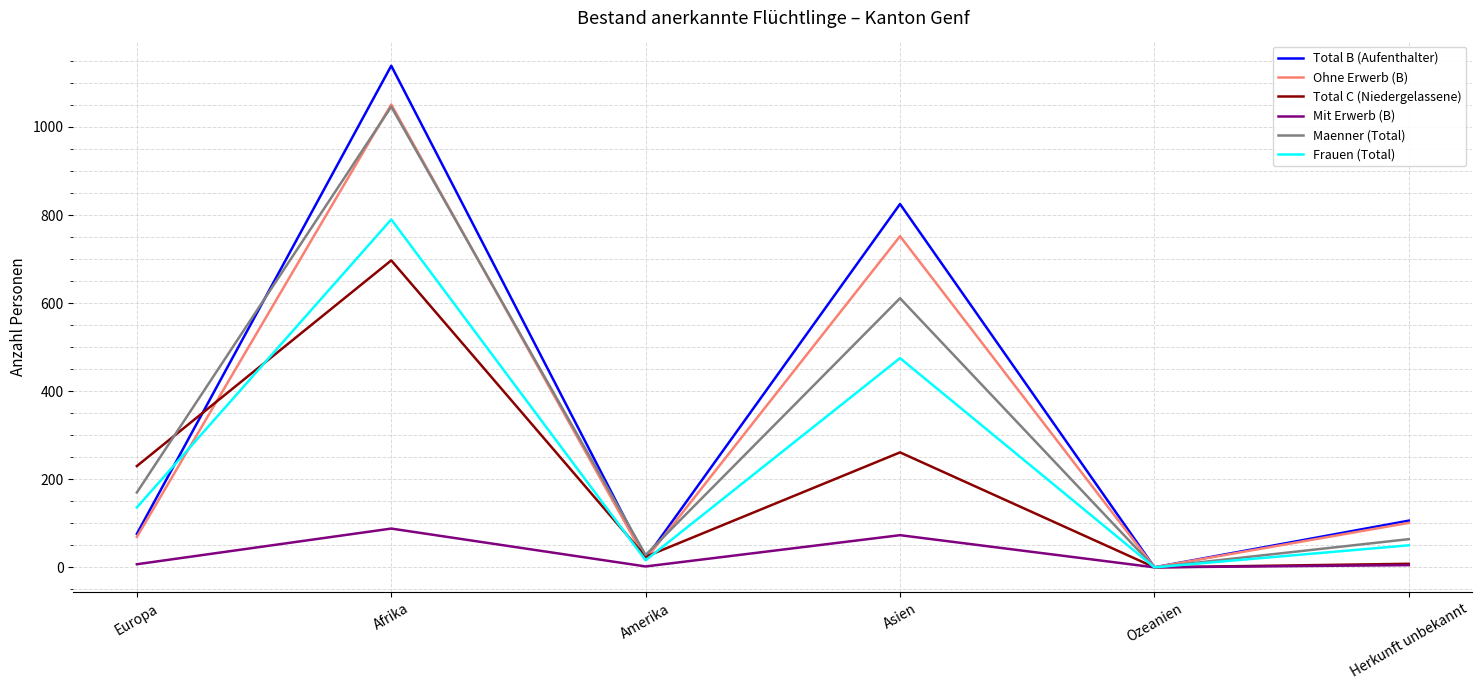

Which series has the widest spread of values?

Total B (Aufenthalter)